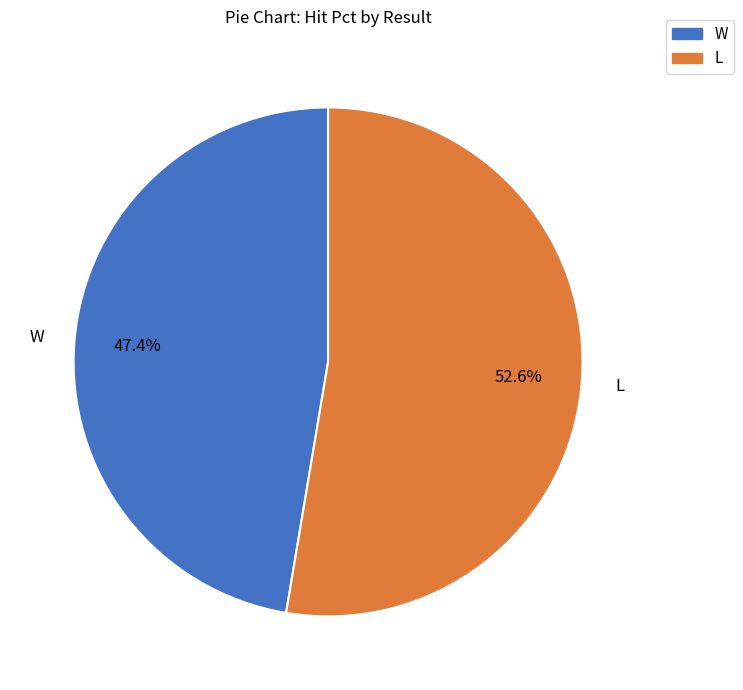

What is the smallest slice in the pie chart?

W